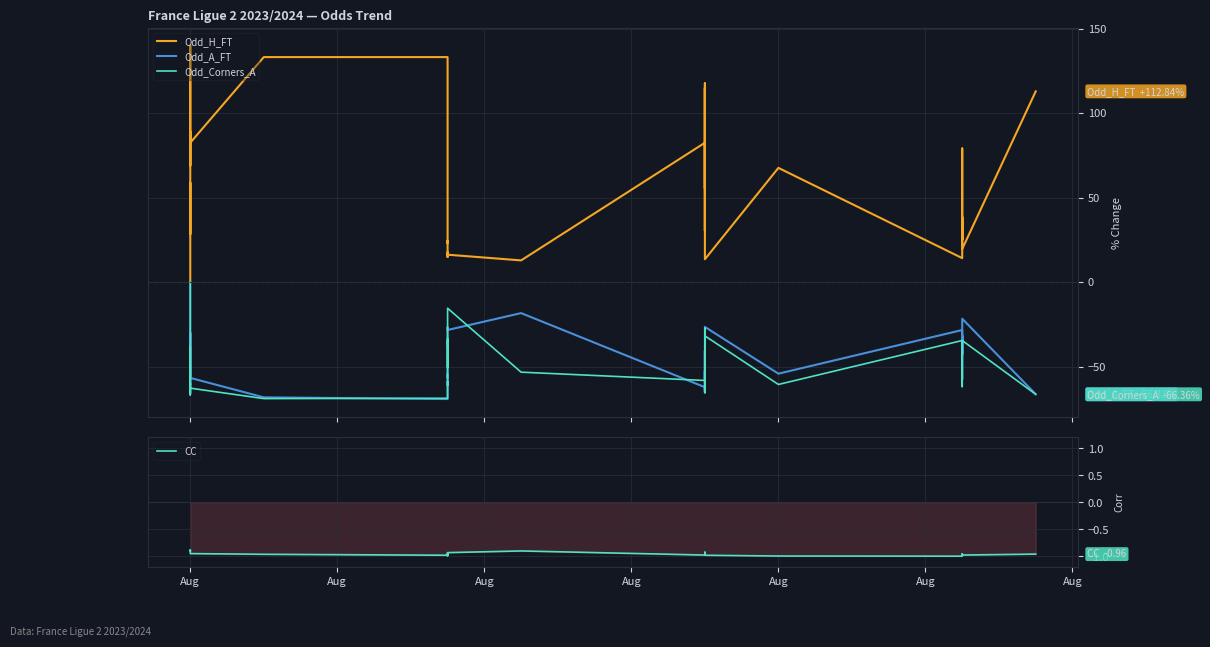

True or false: Odd_H_FT has more than 1 points higher than both neighbors.

True